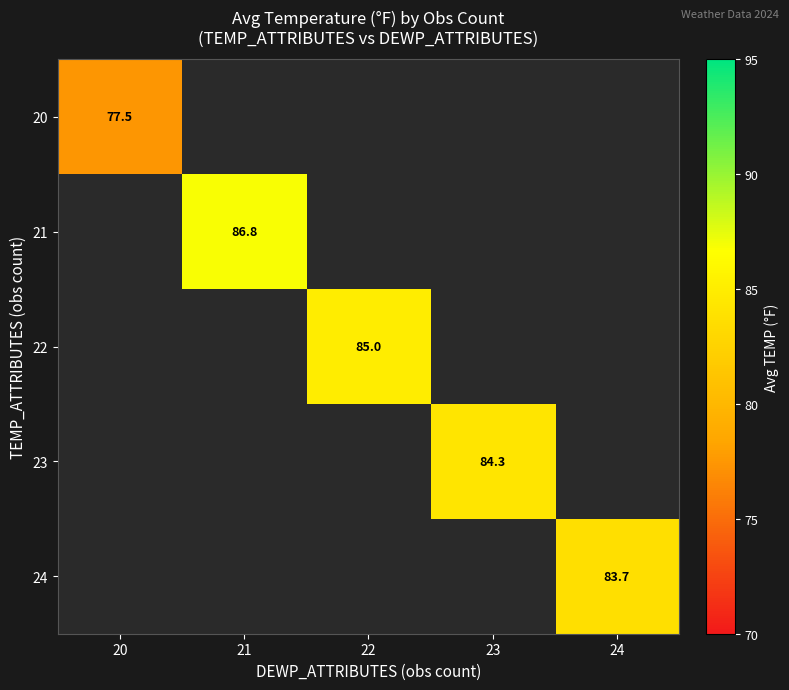

The 24 series shows 110.6 at 24. True or false?

False